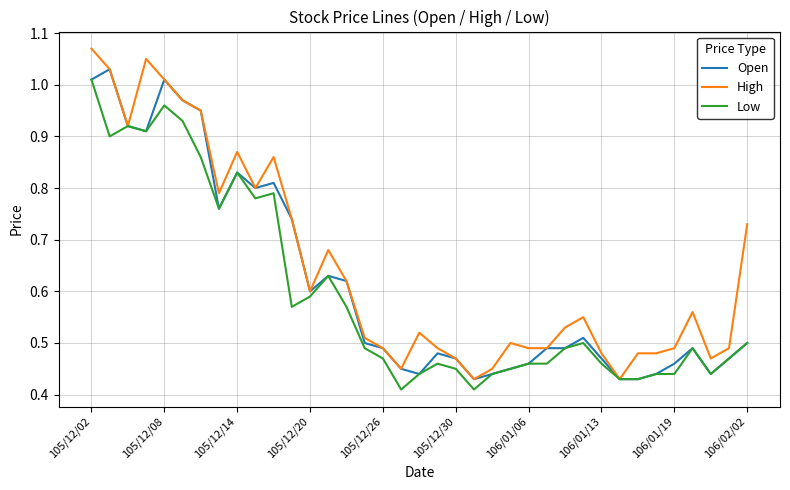

Does the chart have visible grid lines?

Yes